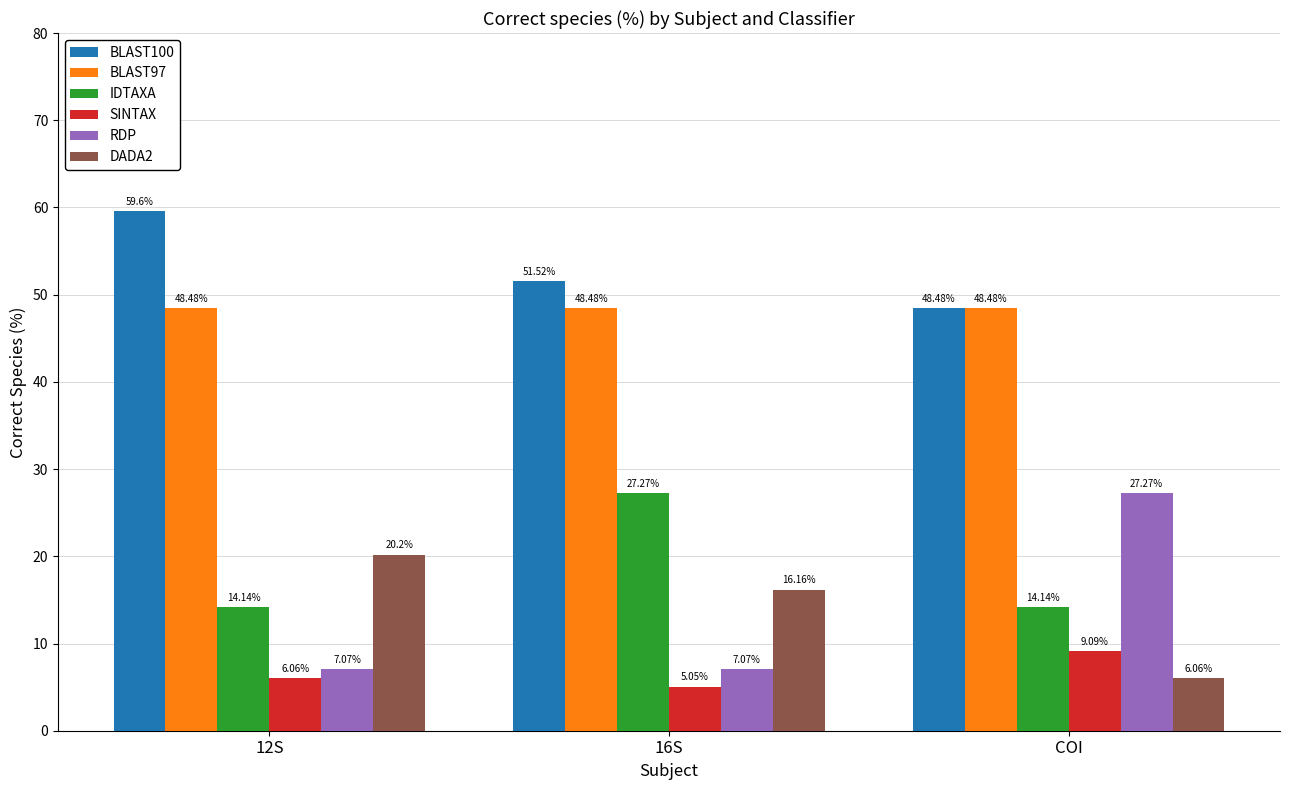

Rank the series at 12S from highest to lowest value.

BLAST100, BLAST97, DADA2, IDTAXA, RDP, SINTAX